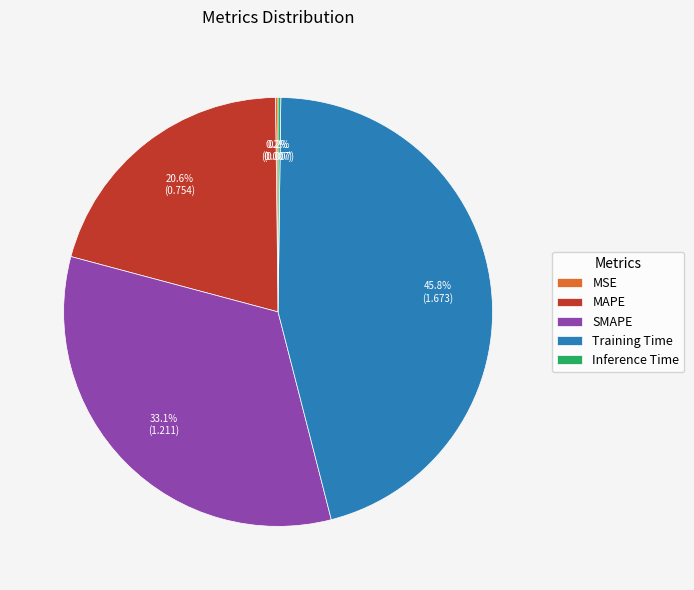

Approximately how many times larger is the value at MAPE compared to SMAPE?

0.6